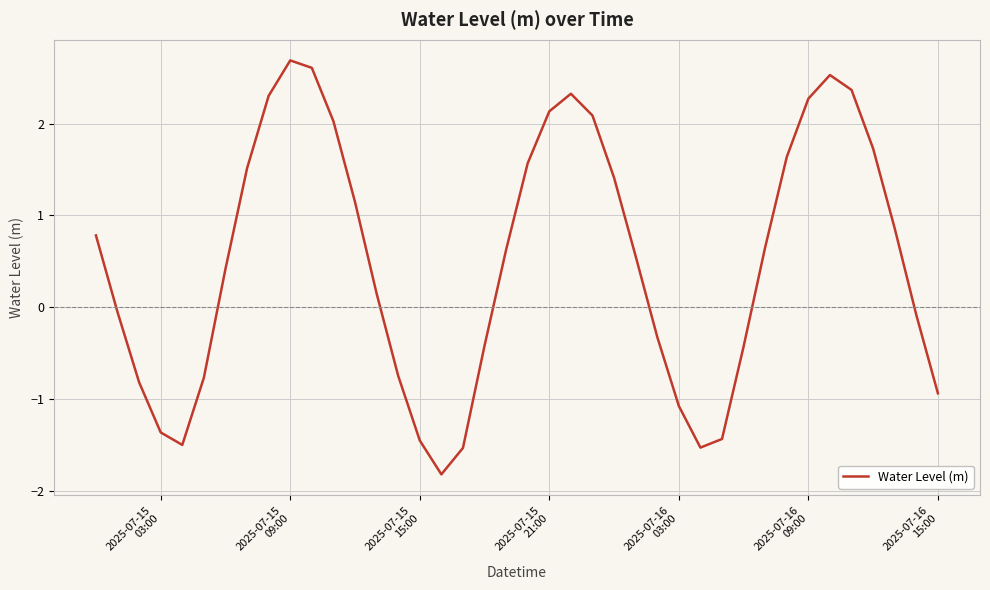

What is the smallest value displayed?

-1.8